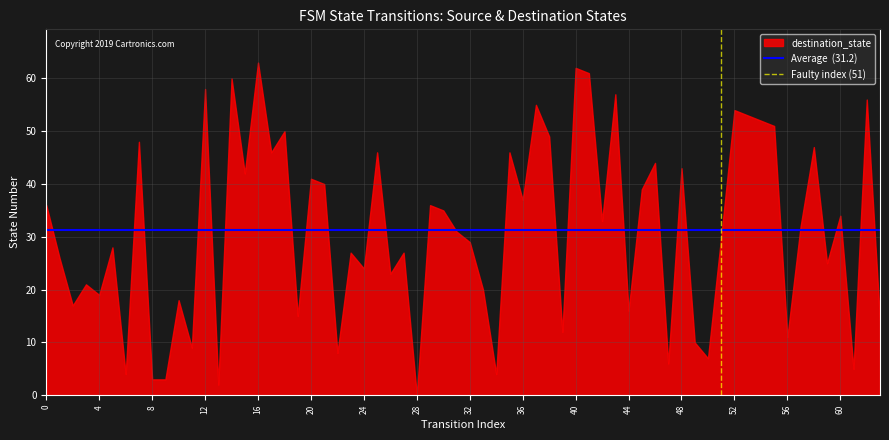

What is the difference between the maximum and minimum values?

63